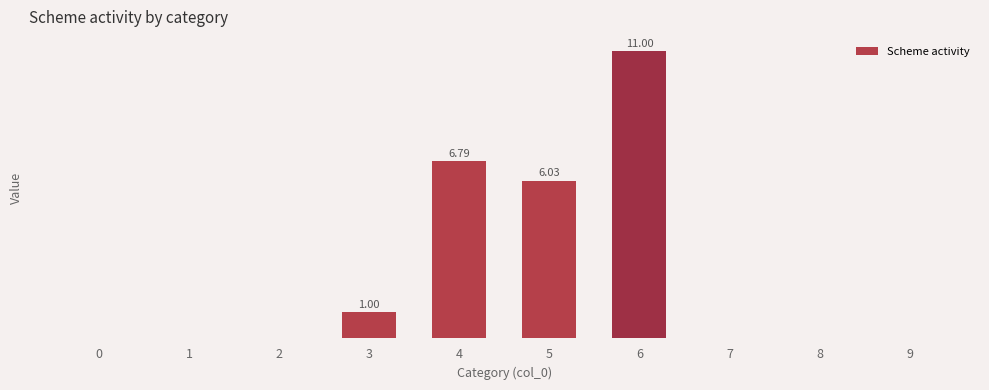

Rank the categories by value from highest to lowest.

6, 4, 5, 3, 0, 1, 2, 7, 8, 9